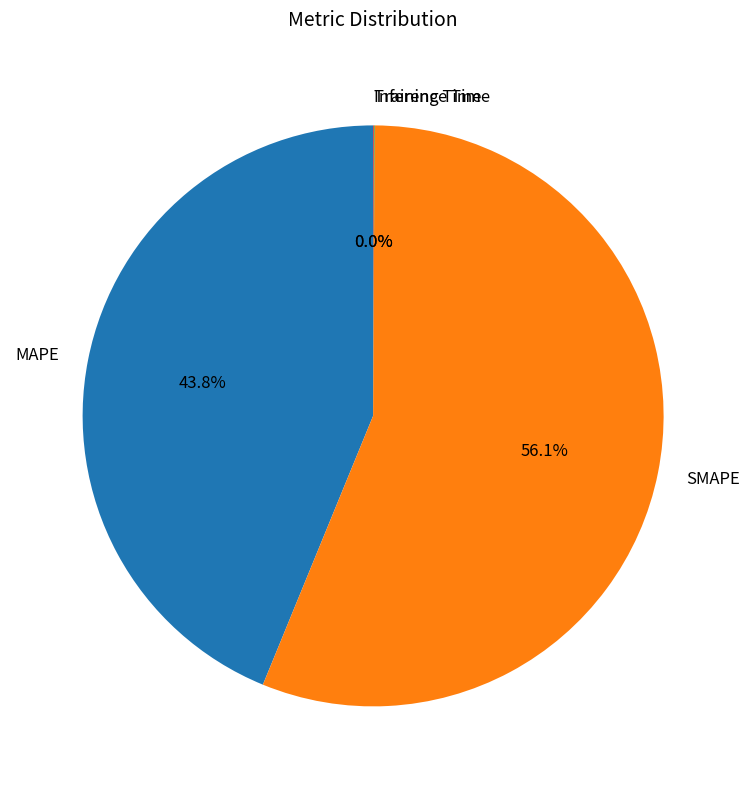

Does SMAPE represent more than half of the total?

Yes